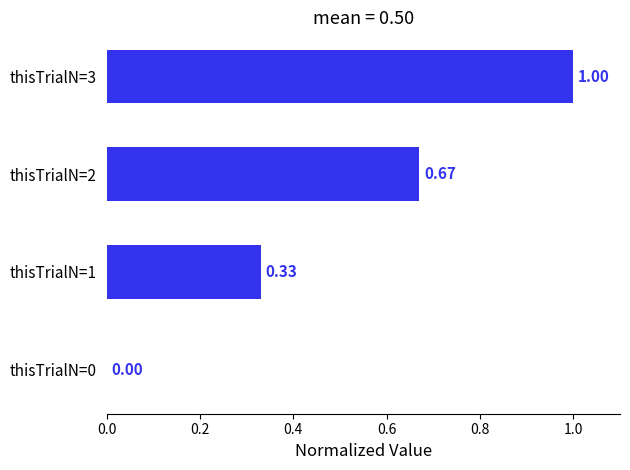

Between thisTrialN=2 and thisTrialN=0, which is larger?

thisTrialN=2